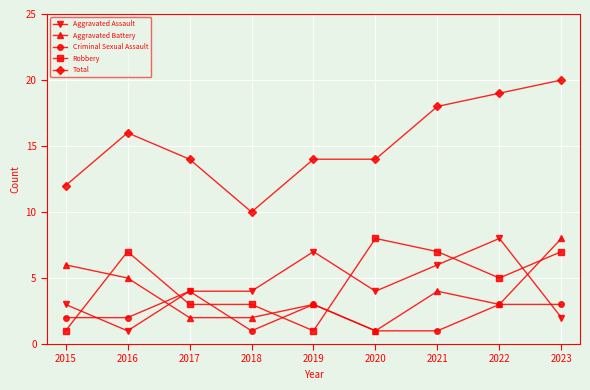

What are all the series names shown in the legend?

Aggravated Assault, Aggravated Battery, Criminal Sexual Assault, Robbery, Total